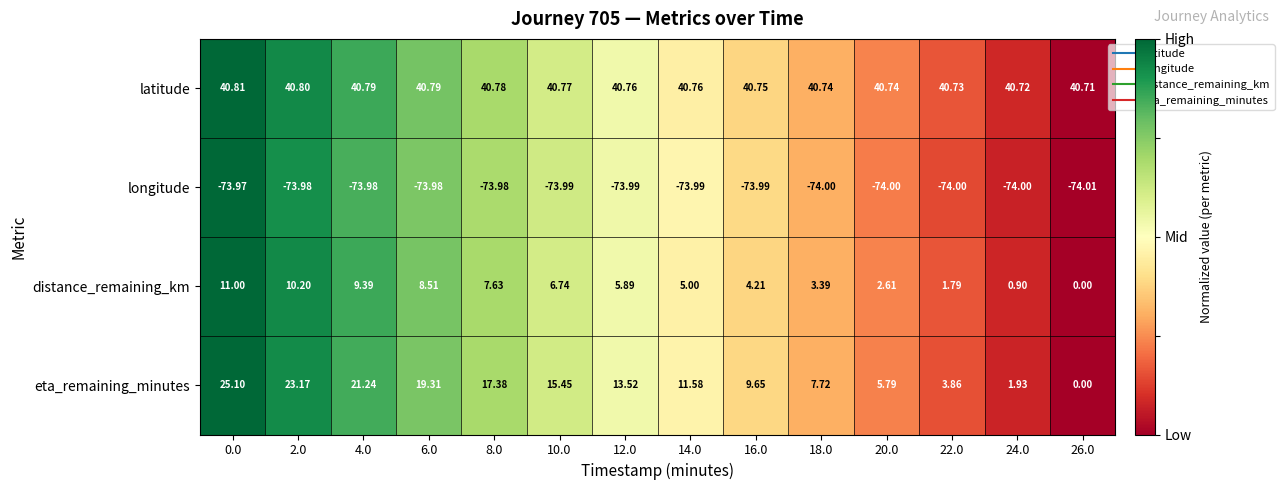

Between 16.0 and 26.0, which series saw the biggest shift?

eta_remaining_minutes